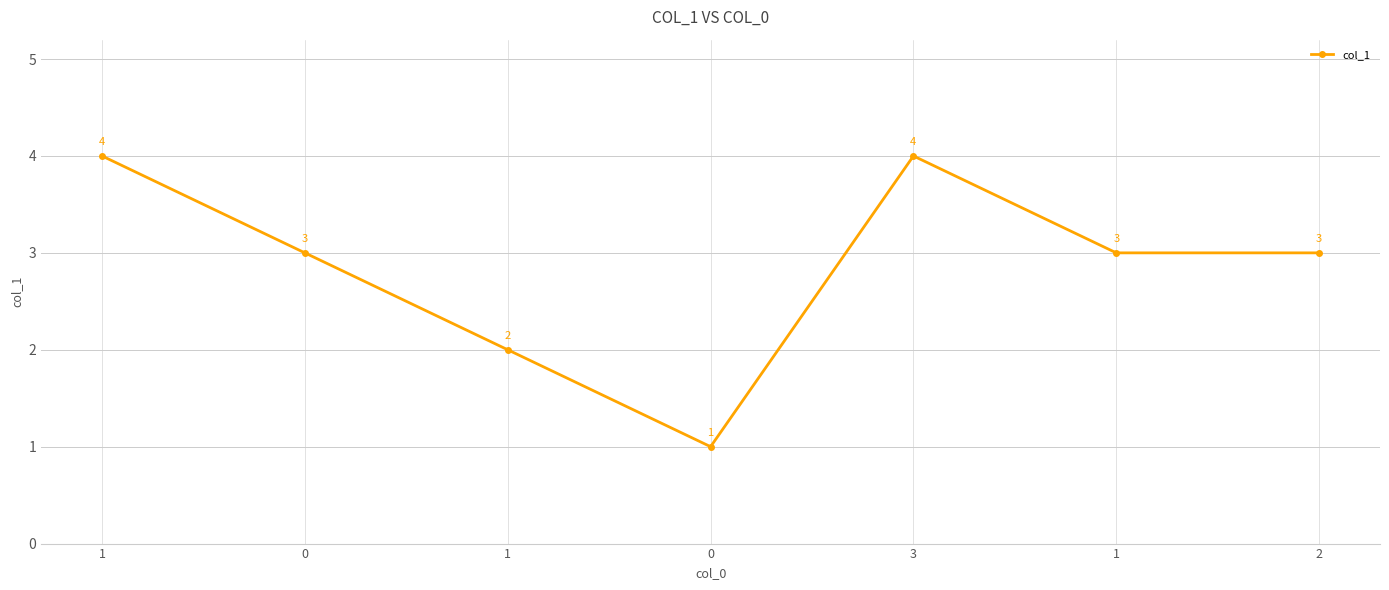

How many data points are less than 3?

2